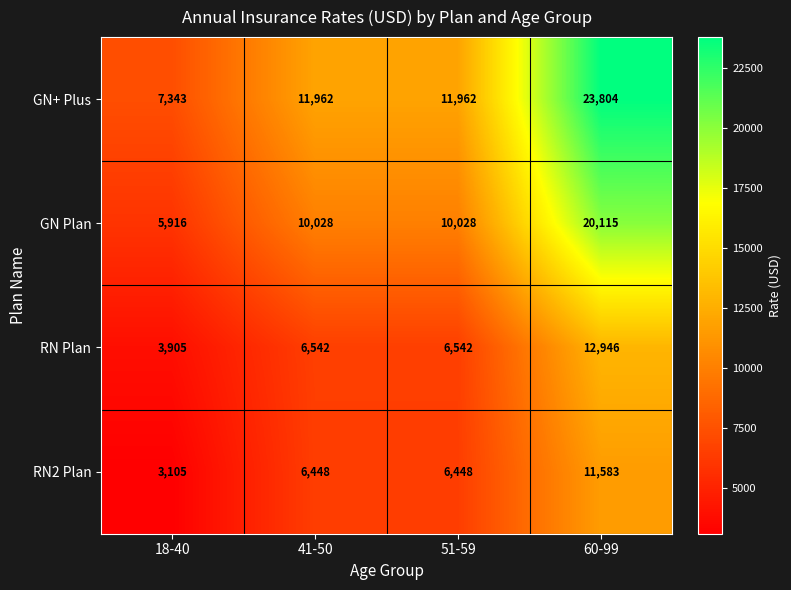

What is the average value of the RN2 Plan series?

6896